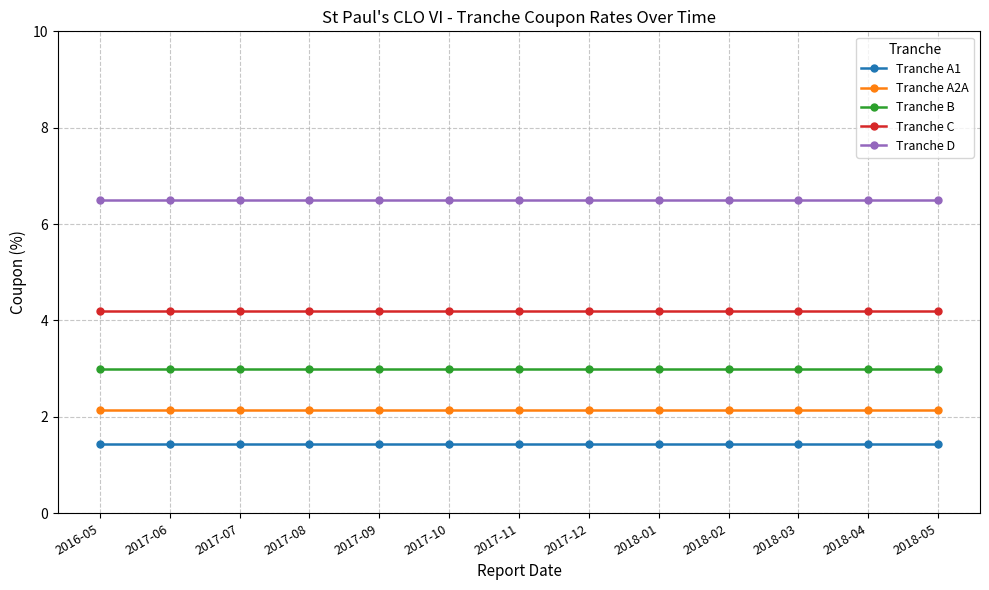

The Tranche D series shows 6.5 at 2018-02. True or false?

True